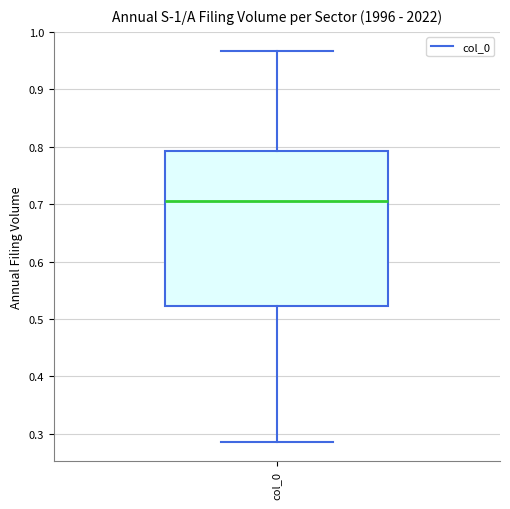

Where does the median line of the box for col_0 sit on the y-axis? The values are not printed on the chart, so give them approximately, as read against the axis.

0.71